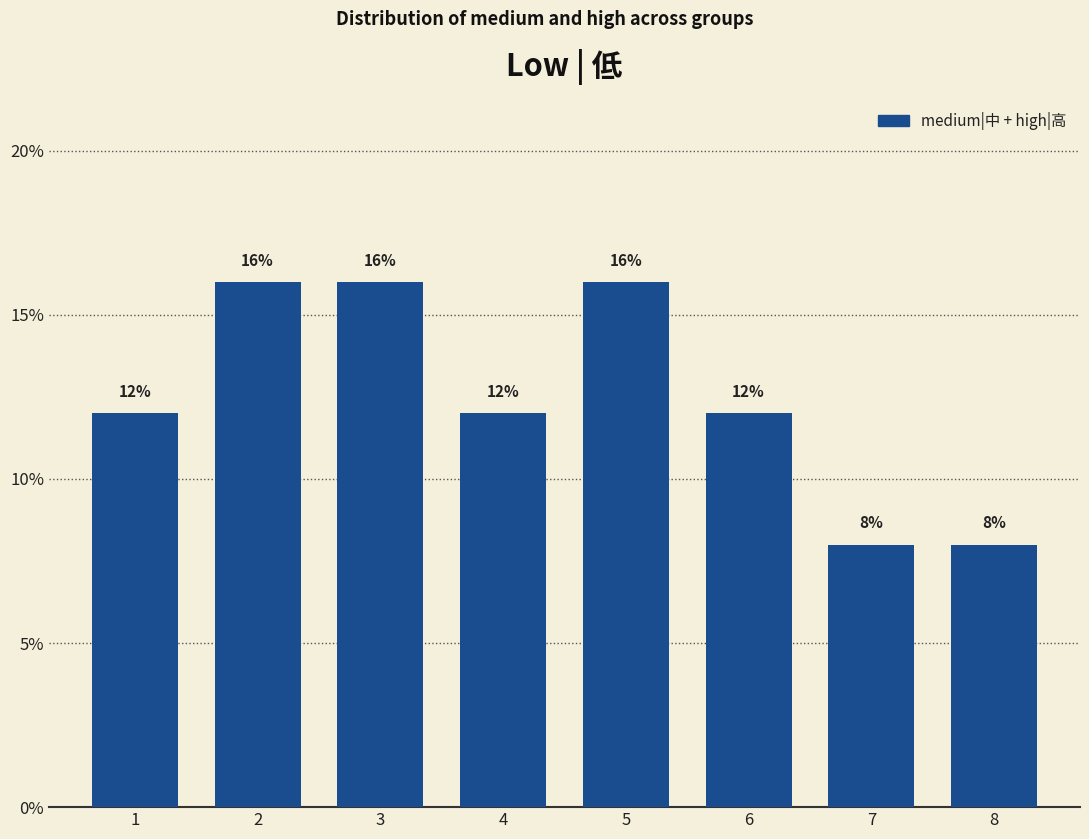

Are the bars horizontal?

No